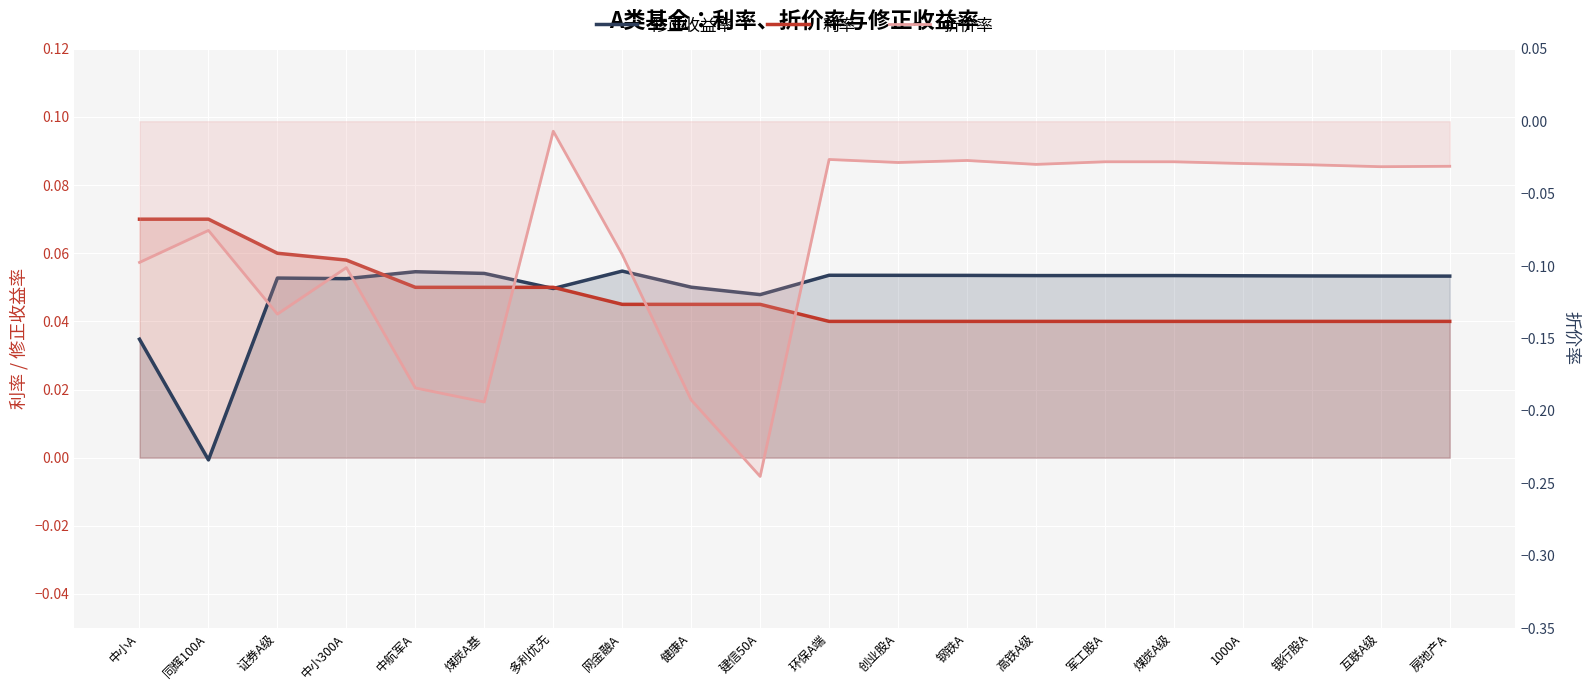

At which category does 修正收益率 reach its first local peak?

证券A级